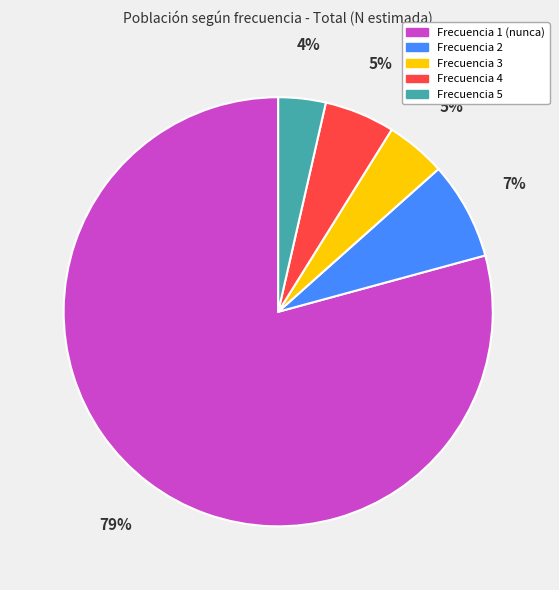

To the nearest percent, what is the combined percentage of Frecuencia 4 and Frecuencia 3?

10%